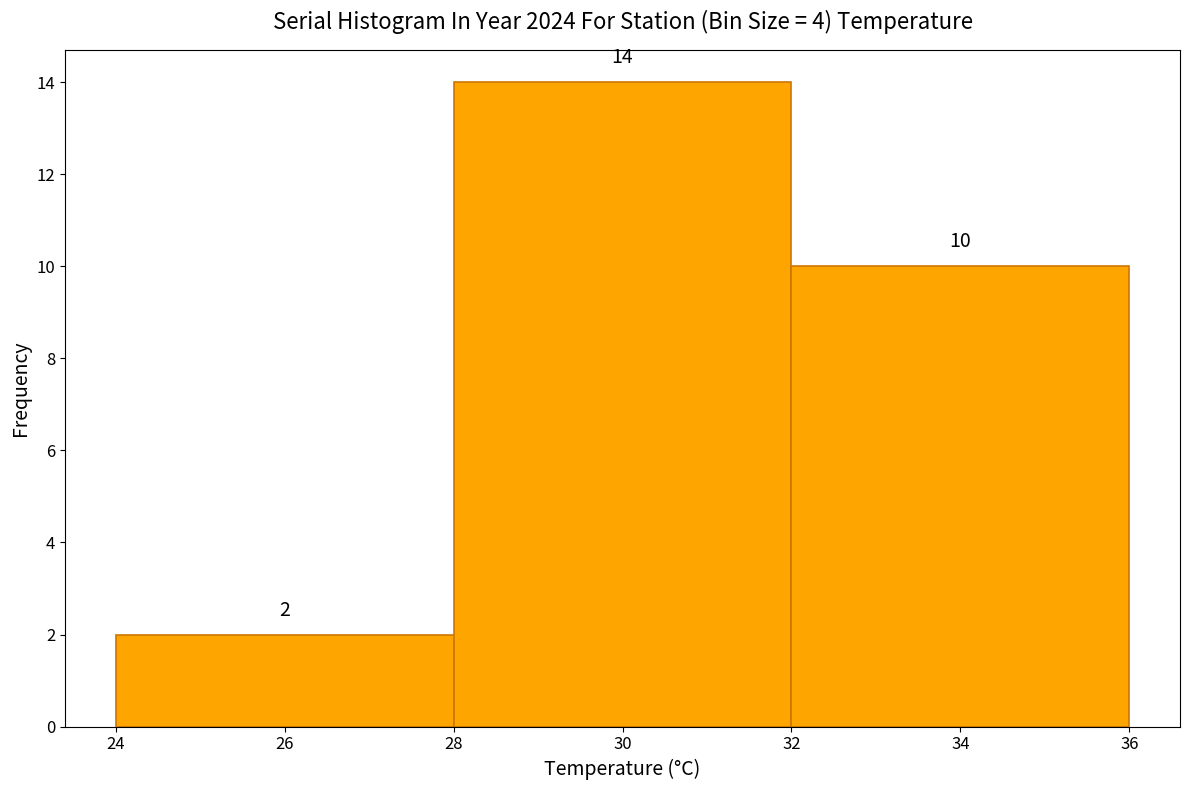

What is the height of the bar covering 24 to 28 on the x-axis?

2